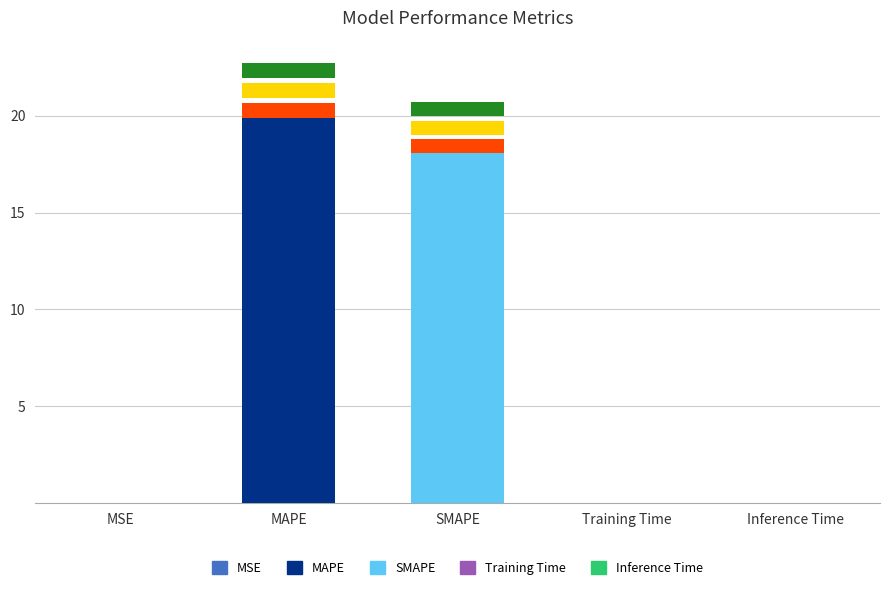

Which category has the highest value across all series?

MAPE